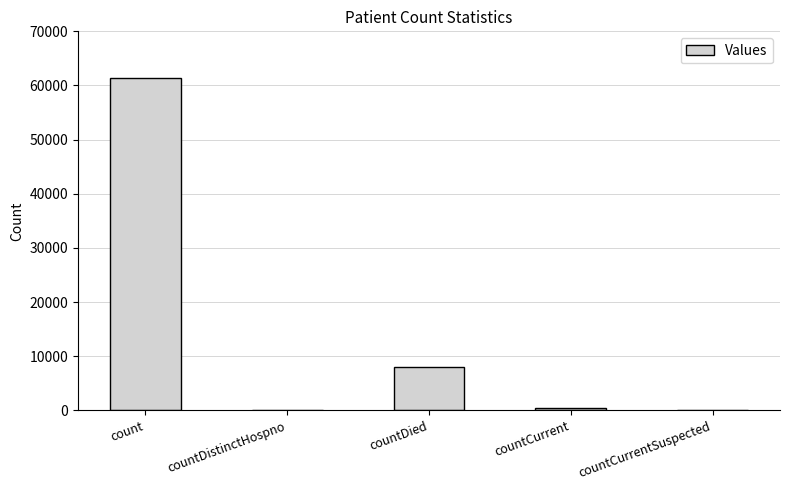

Is it true that the value at countDistinctHospno is -42820?

False